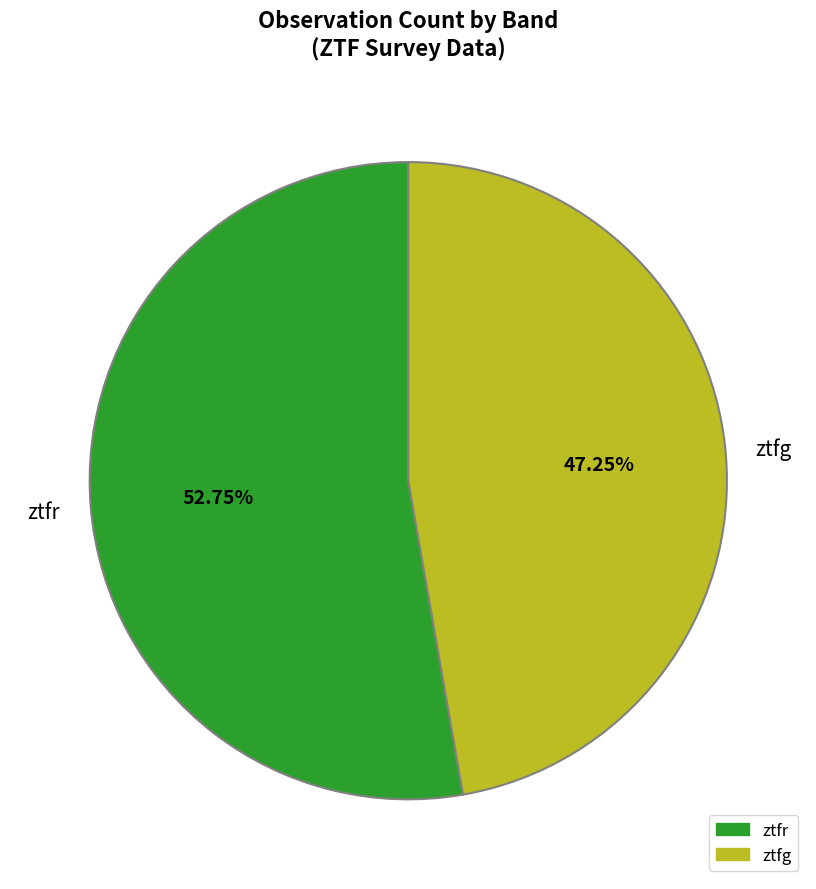

To the nearest percent, what portion does ztfr represent?

53%